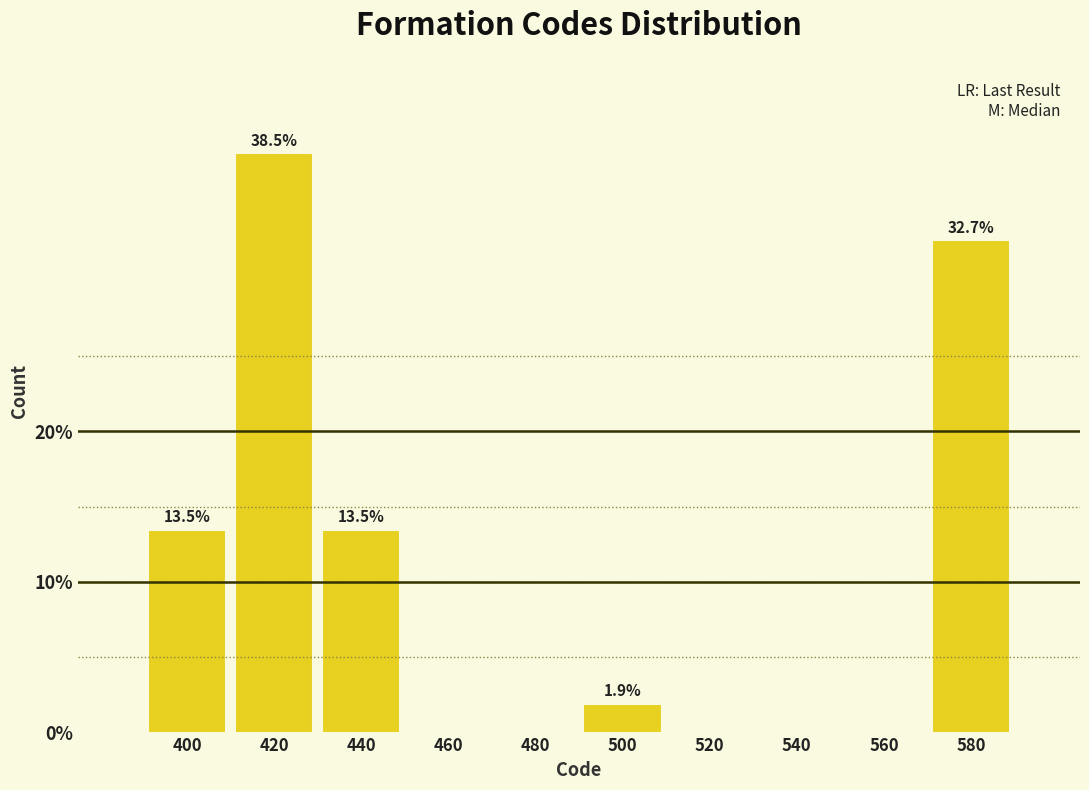

Reading left to right, extract all data points from this chart.

400=13.5	420=38.5	440=13.5	460=0.0	480=0.0	500=1.9	520=0.0	540=0.0	560=0.0	580=32.7